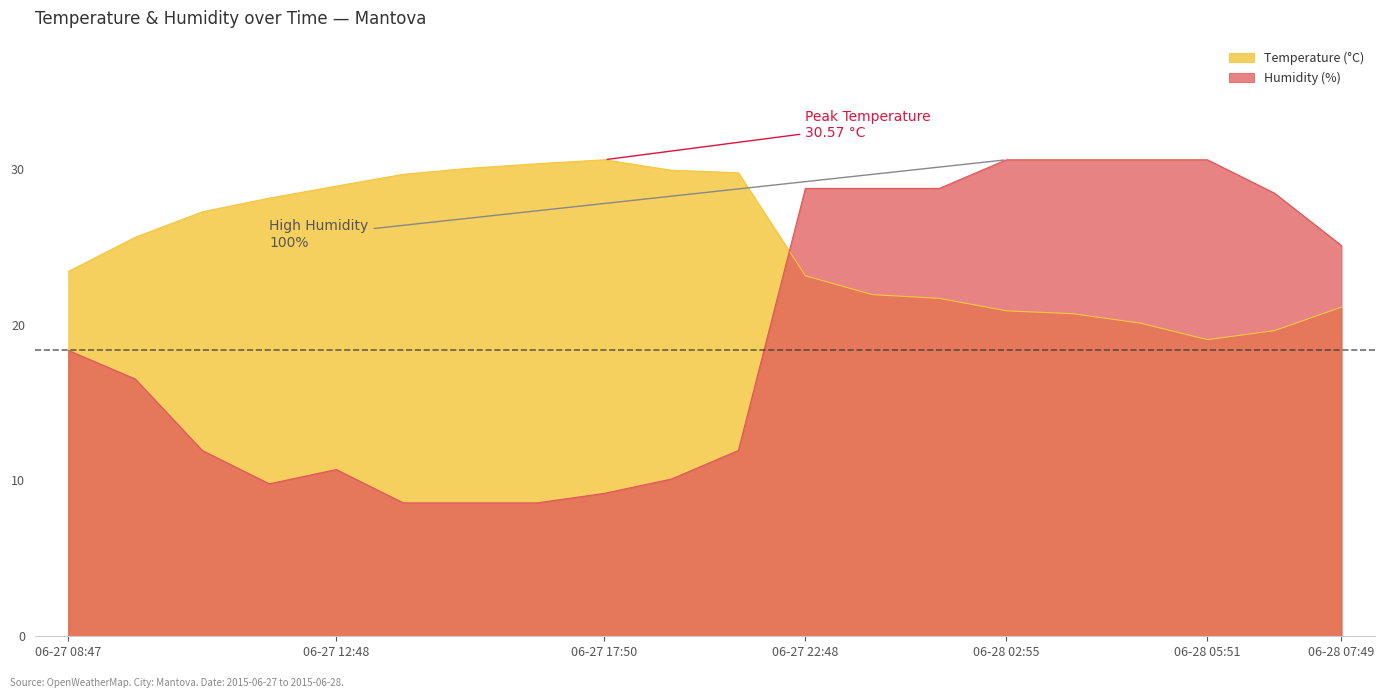

Rank the series at 06-28 02:55 from highest to lowest value.

Humidity (%), Temperature (°C)